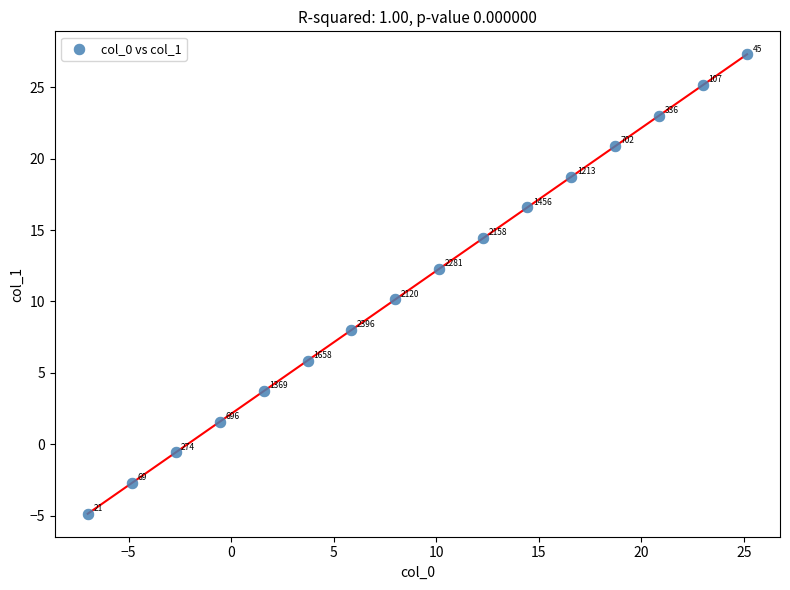

What Y value in the scatter plot is closest to 11?

10.2